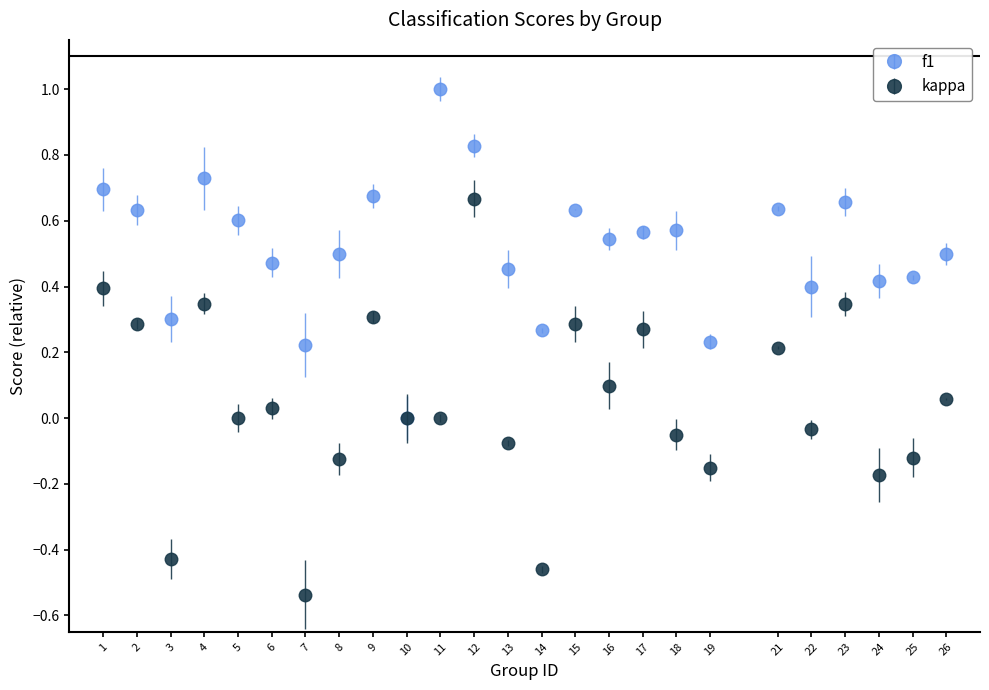

Between 3 and 15, which series saw the biggest shift?

kappa